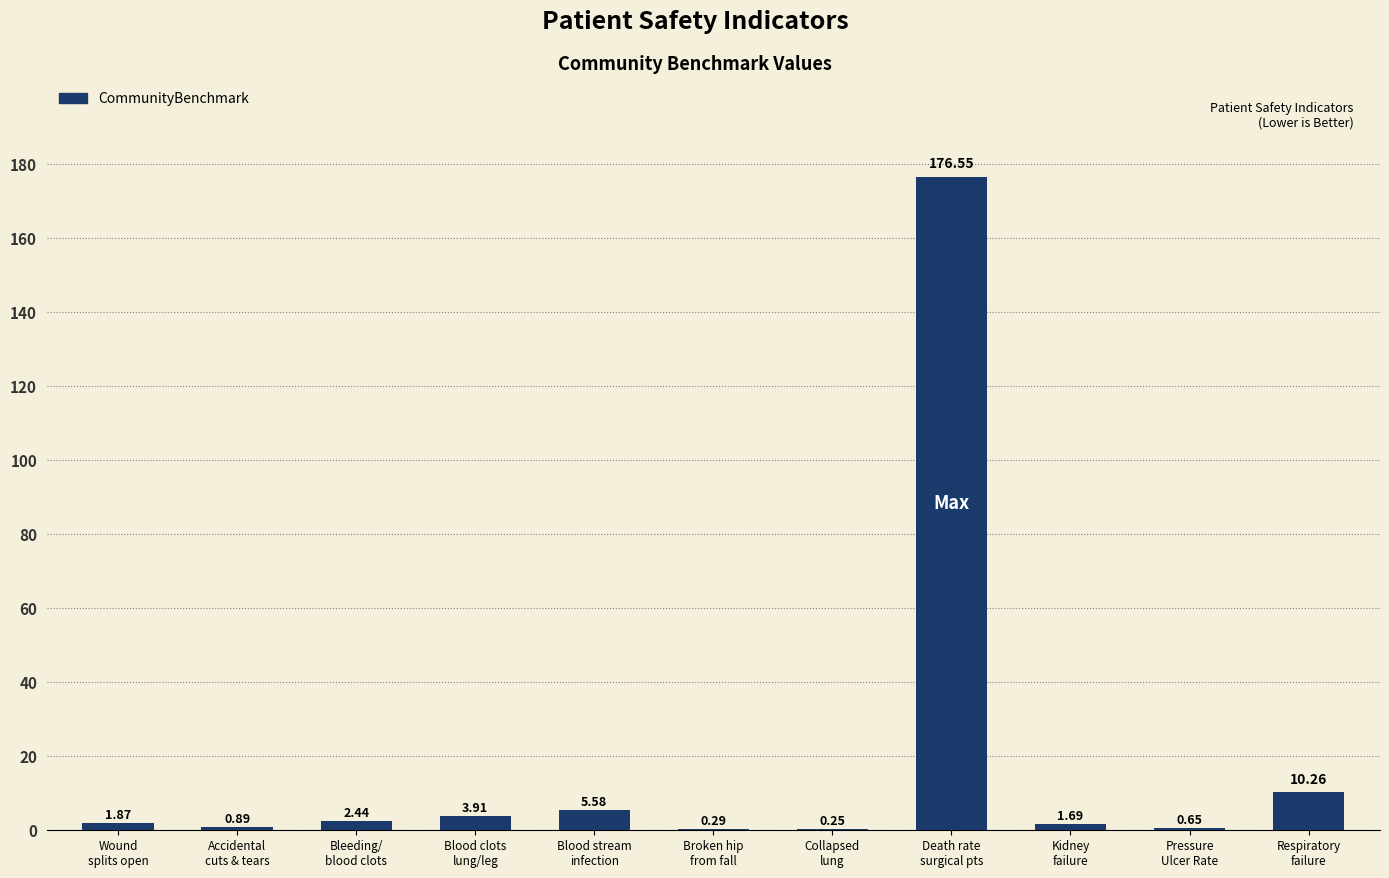

What is the sum of all values?

204.4